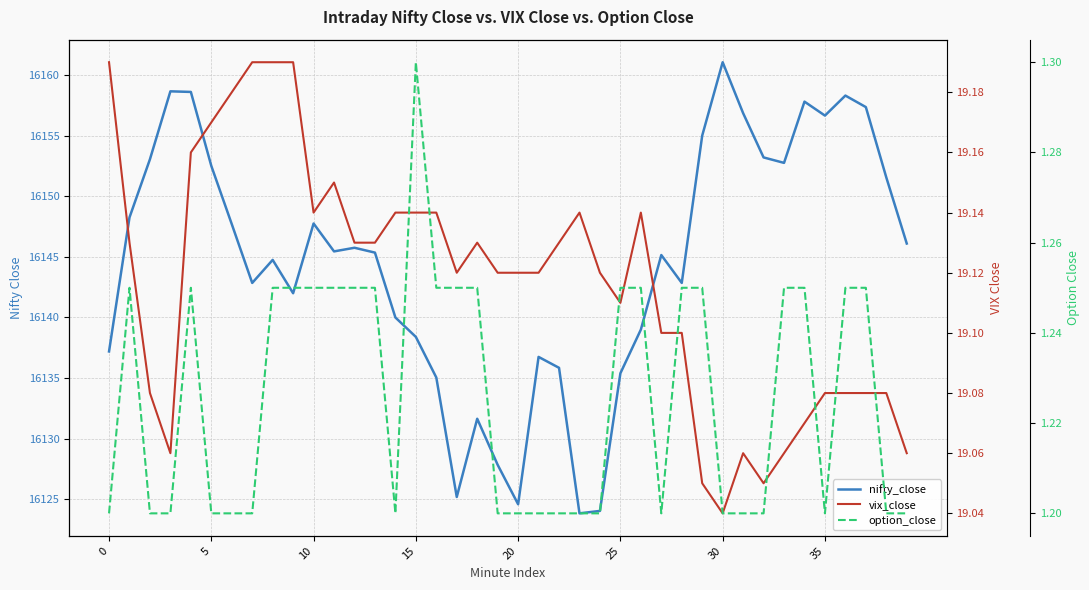

Rank the series at 28 from highest to lowest value.

nifty_close, vix_close, option_close